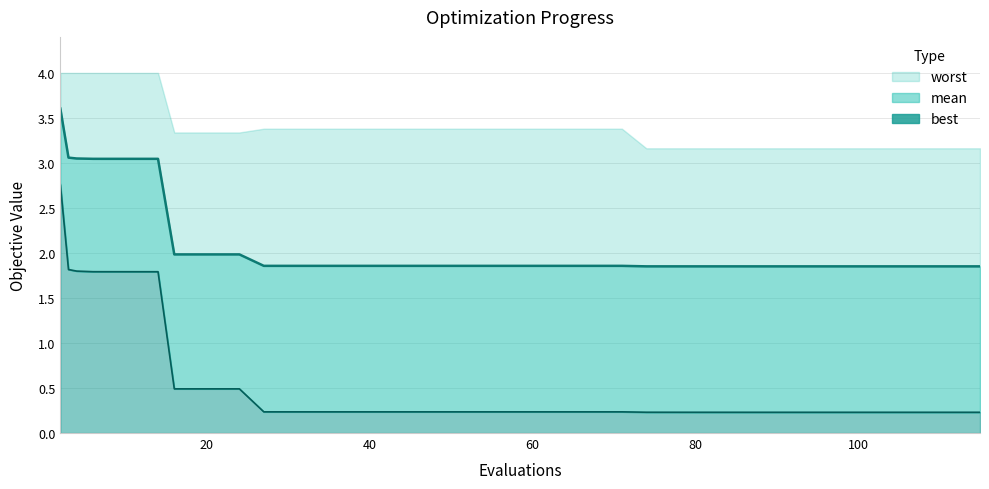

True or false: mean and best intersect in this chart.

False